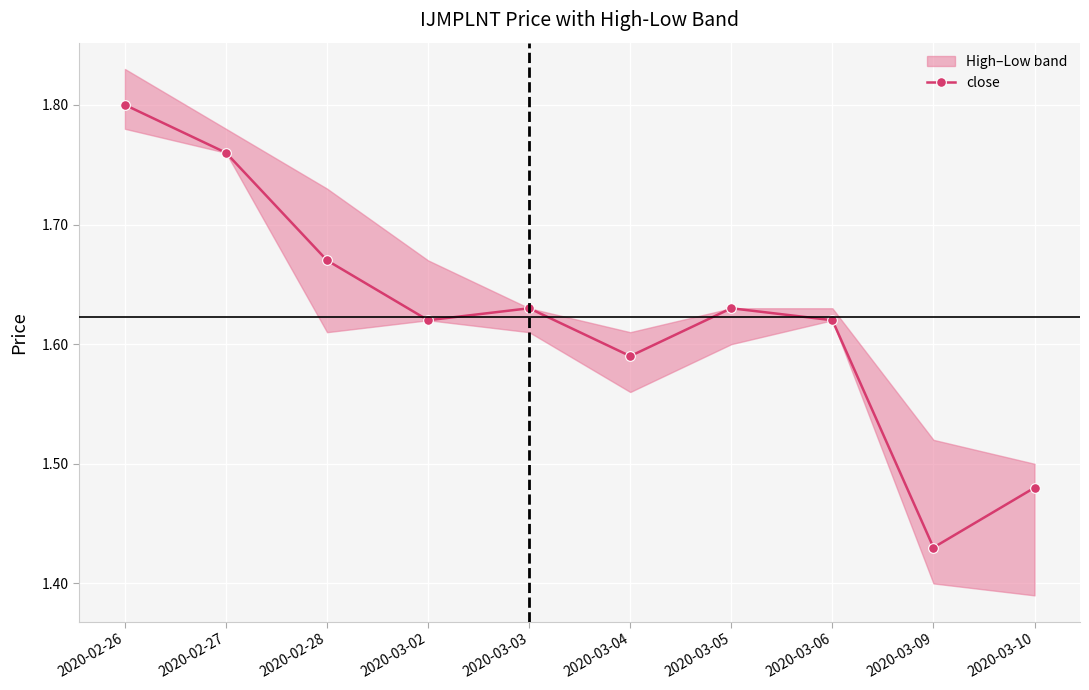

True or false: the data shows 1.8 at 2020-02-26.

True